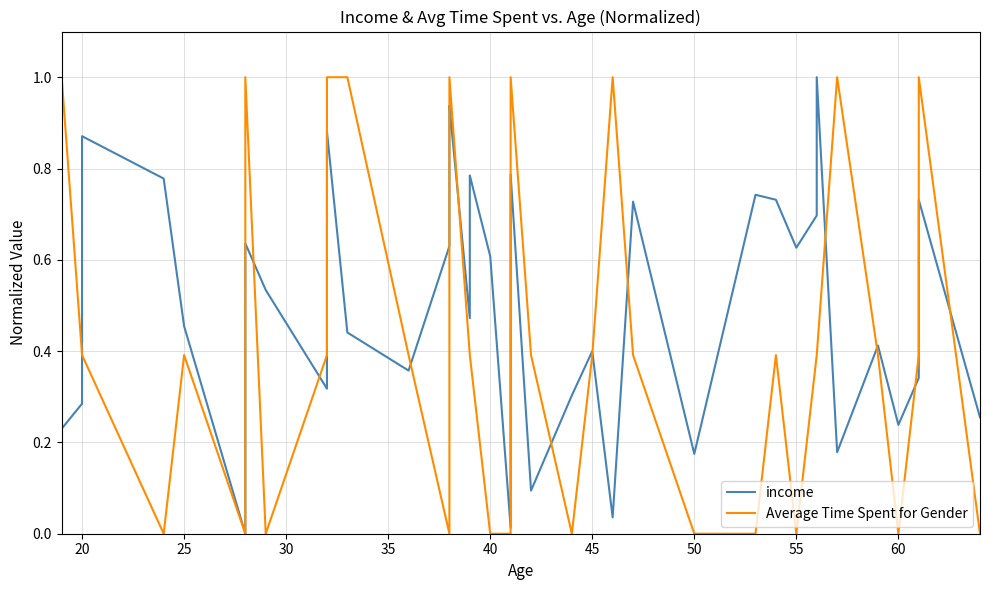

What is the greatest value displayed?

1.0